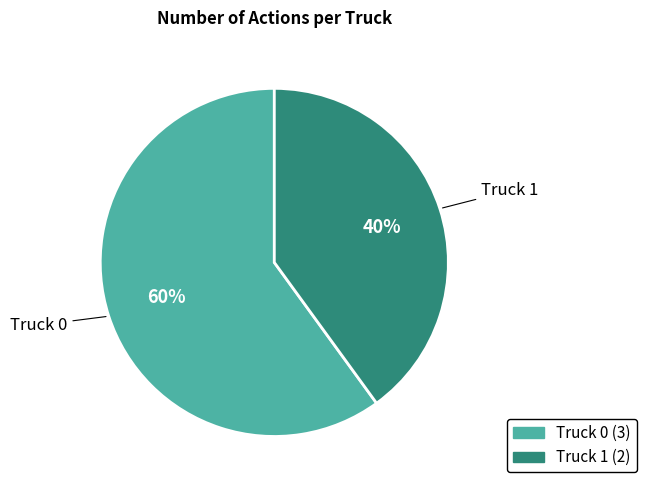

How many segments does this pie chart have?

2